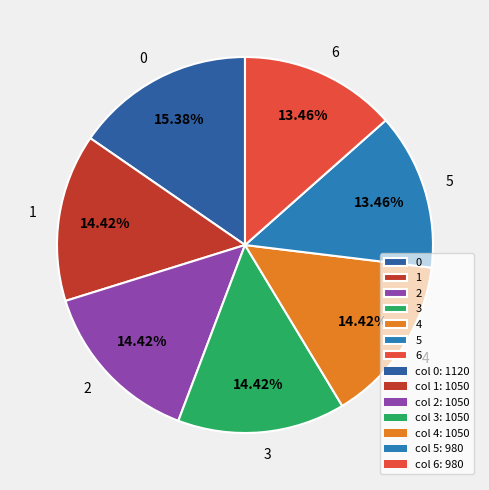

Combined, what portion of the pie is 4 and 2?

28.8%